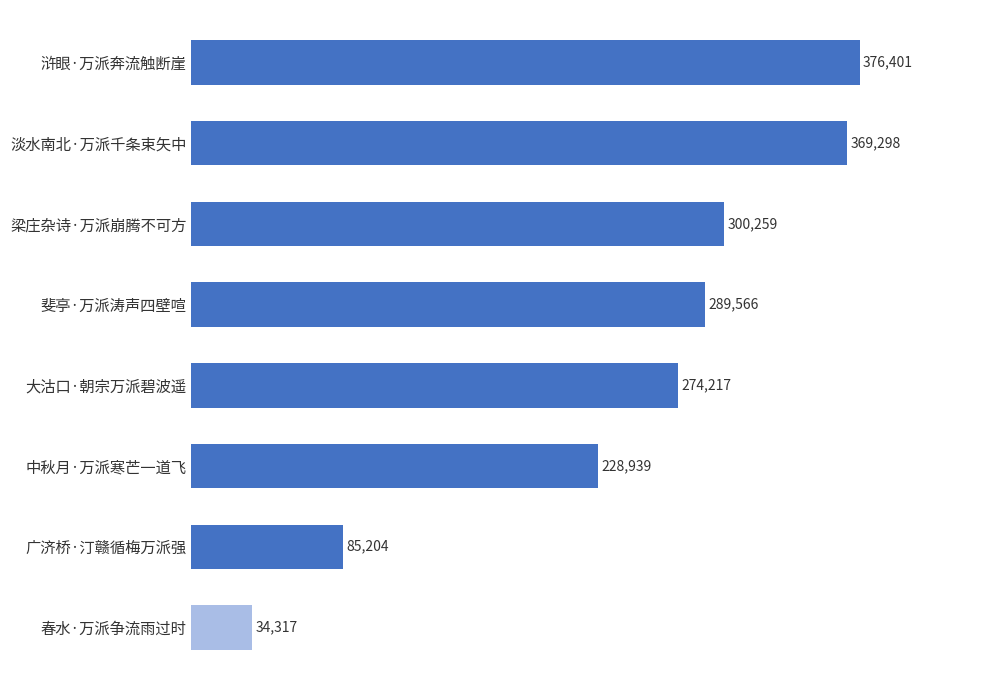

Which has a higher value, 中秋月·万派寒芒一道飞 or 浒眼·万派奔流触断崖?

浒眼·万派奔流触断崖